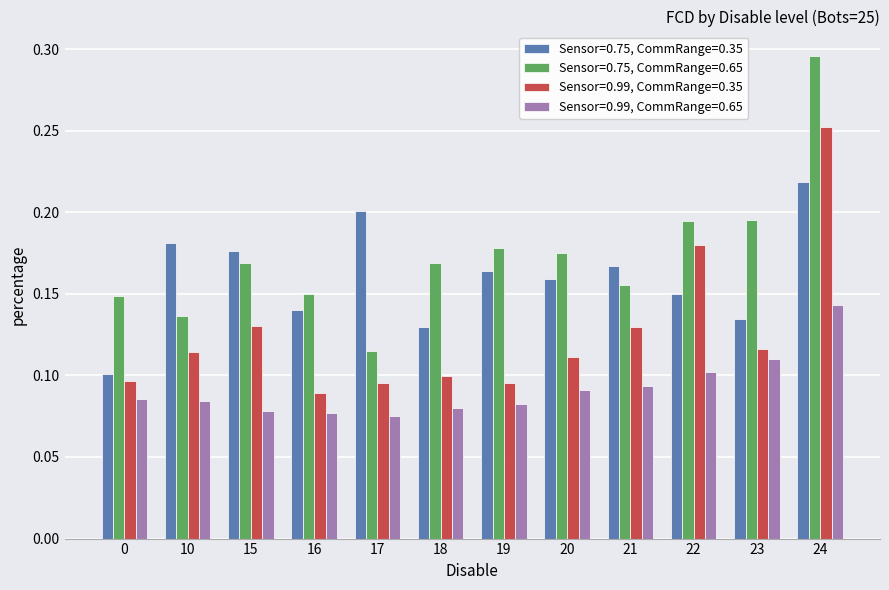

Rank the series by their average value, from highest to lowest.

Sensor=0.75, CommRange=0.65, Sensor=0.75, CommRange=0.35, Sensor=0.99, CommRange=0.35, Sensor=0.99, CommRange=0.65